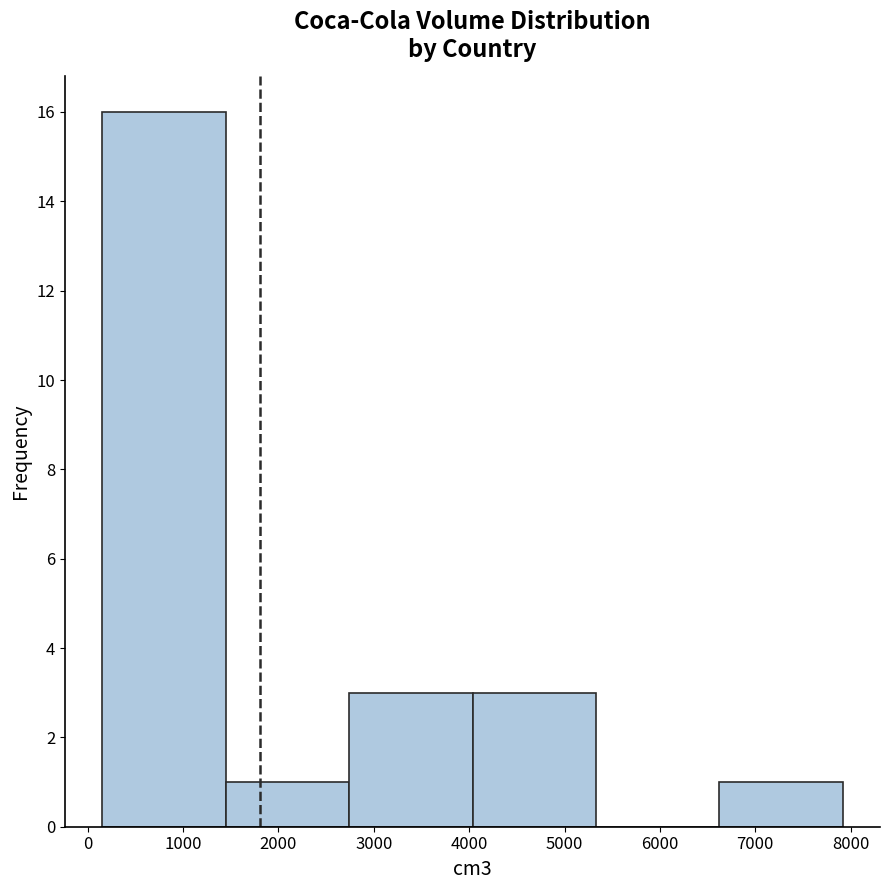

What is the height of the bar covering 1400 to 2700 on the x-axis? Neither the bar edges nor the heights are printed on the chart, so give them approximately, as read against the axes.

1